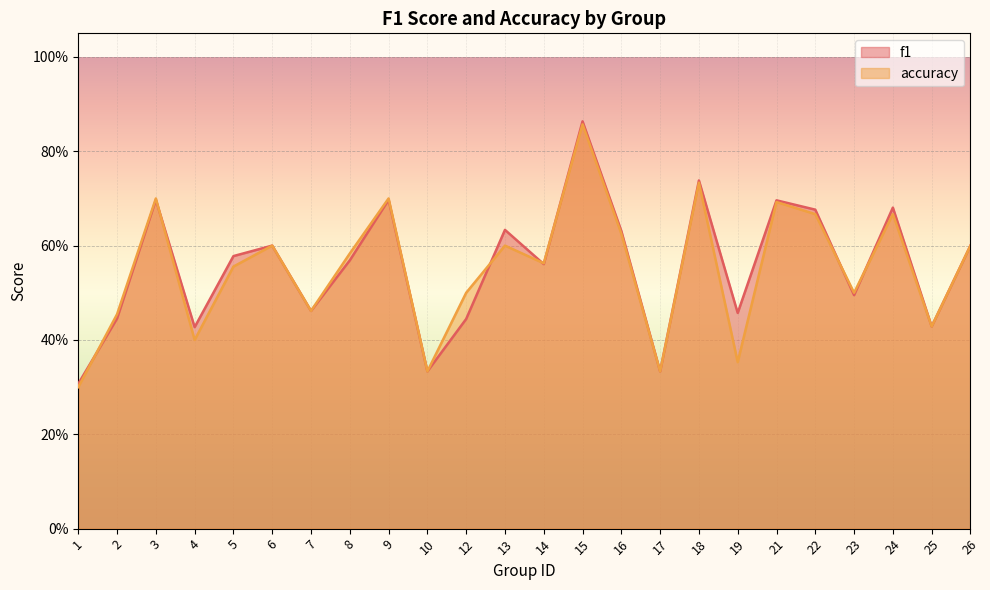

Count the f1 values in the range 0 to 1.

24